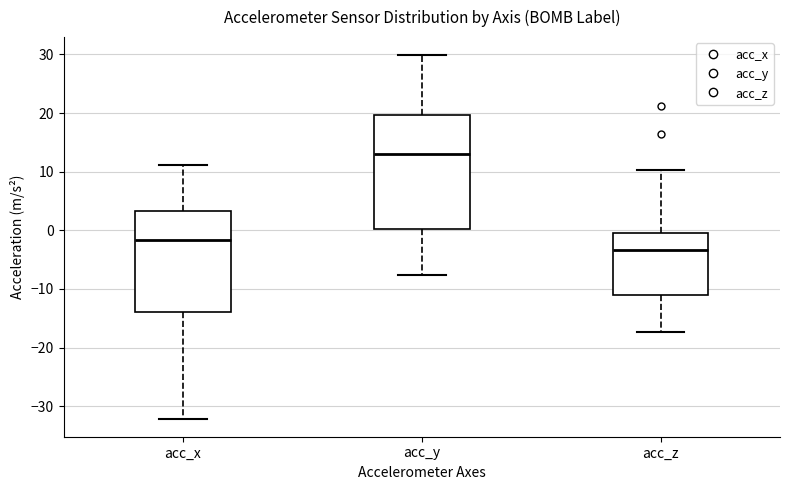

Where does the lower whisker of the box for acc_y end on the y-axis? The values are not printed on the chart, so give them approximately, as read against the axis.

-8